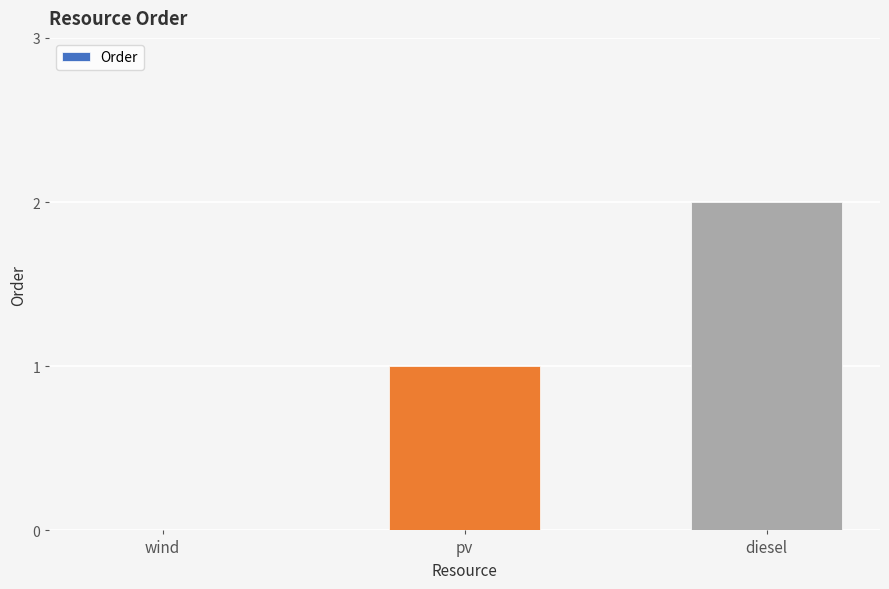

Read the value at diesel.

2